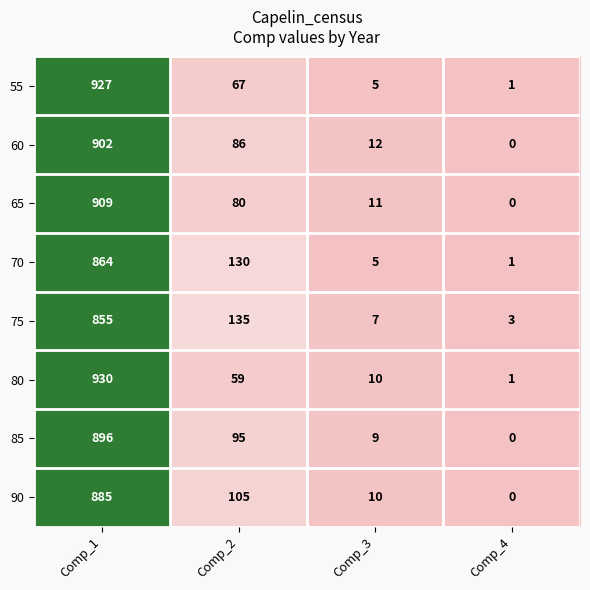

What is the maximum value shown in the chart?

930